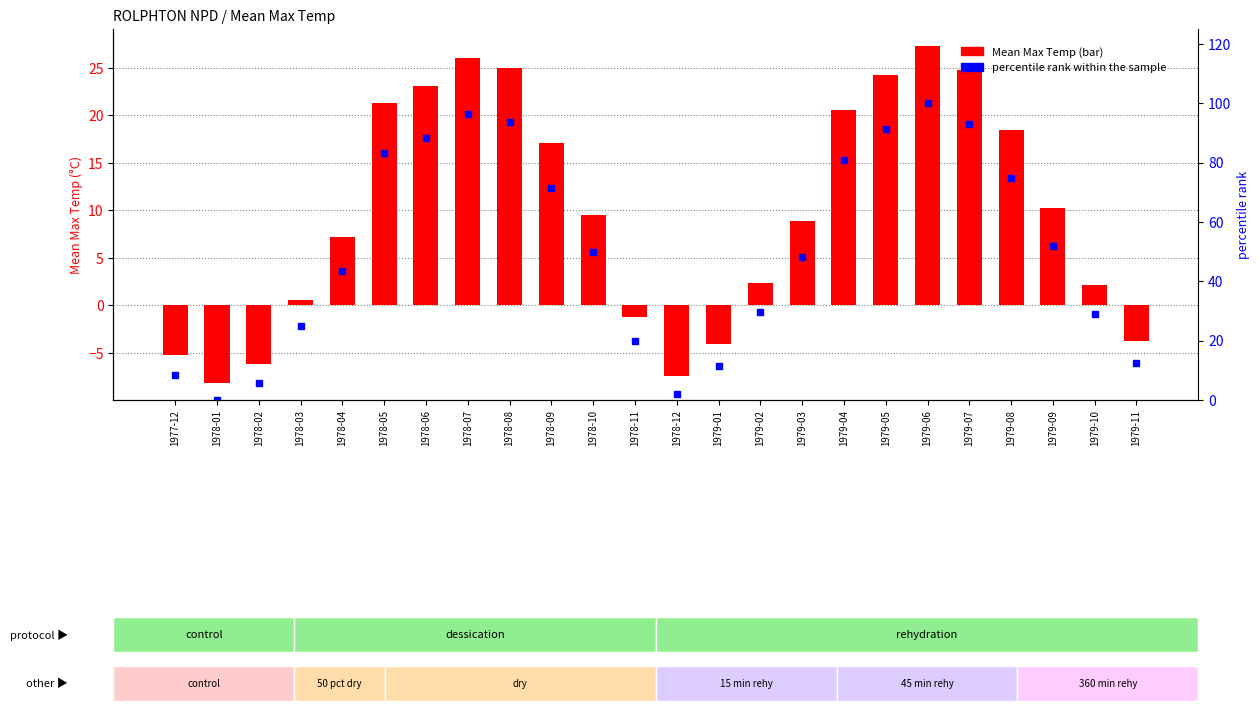

What is the minimum value shown in the chart?

-8.2